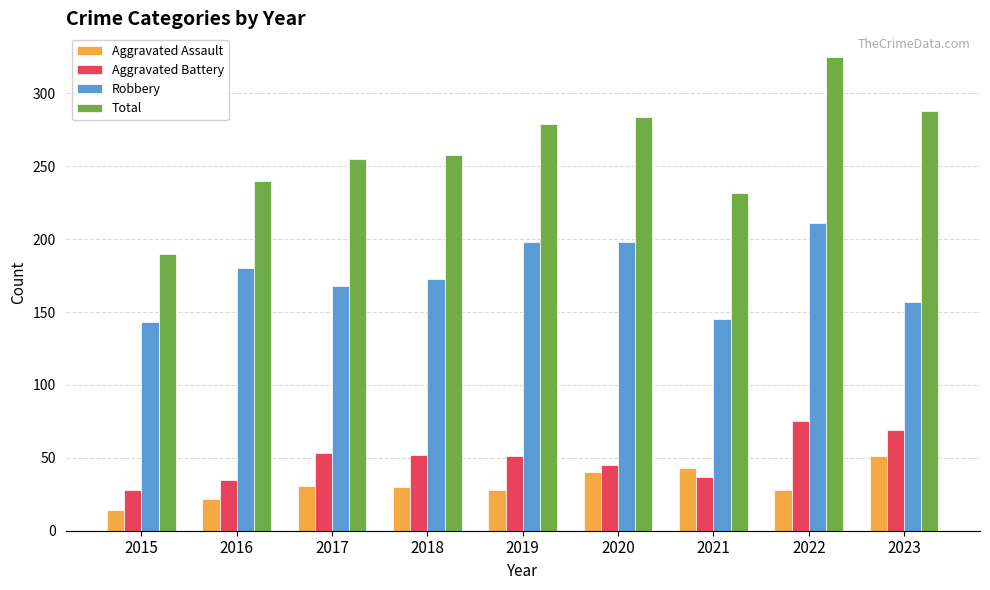

True or false: Aggravated Battery has a value of 20 at 2019.

False